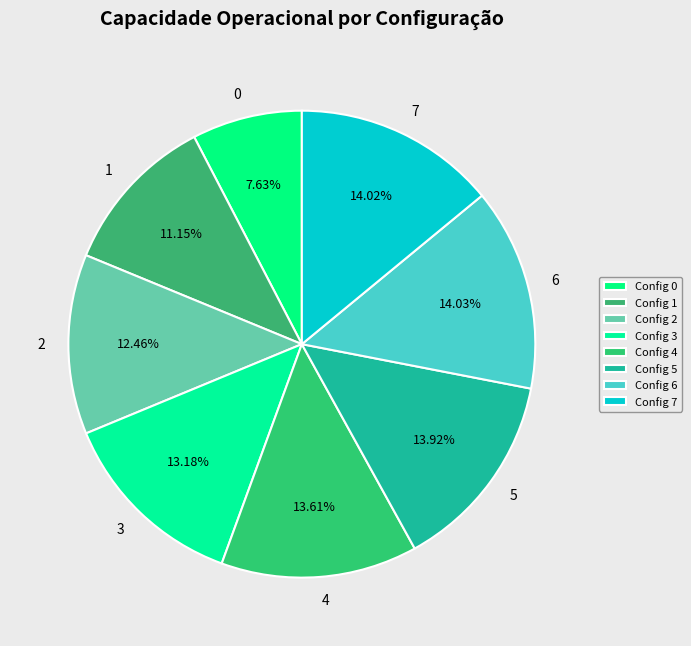

Which has a higher value, 2 or 5?

5